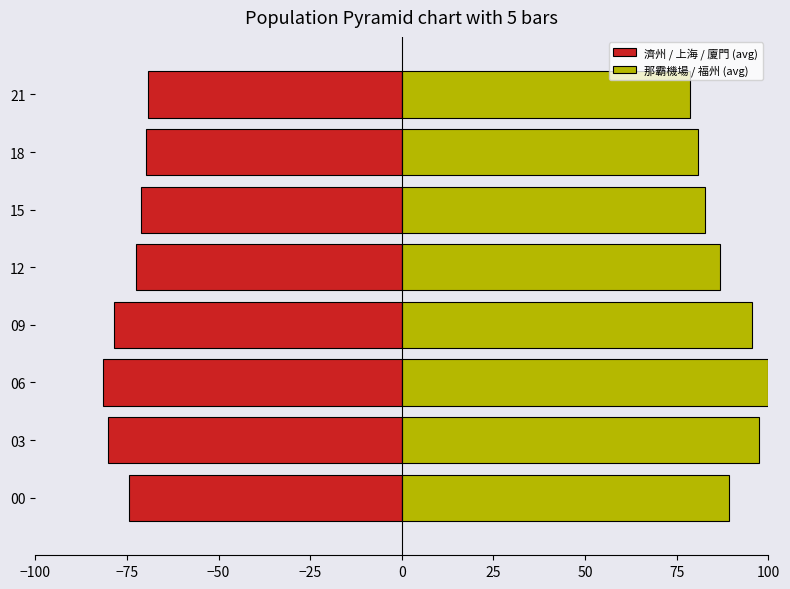

What is the lowest value of the 那霸機場 / 福州 (avg) series?

78.6